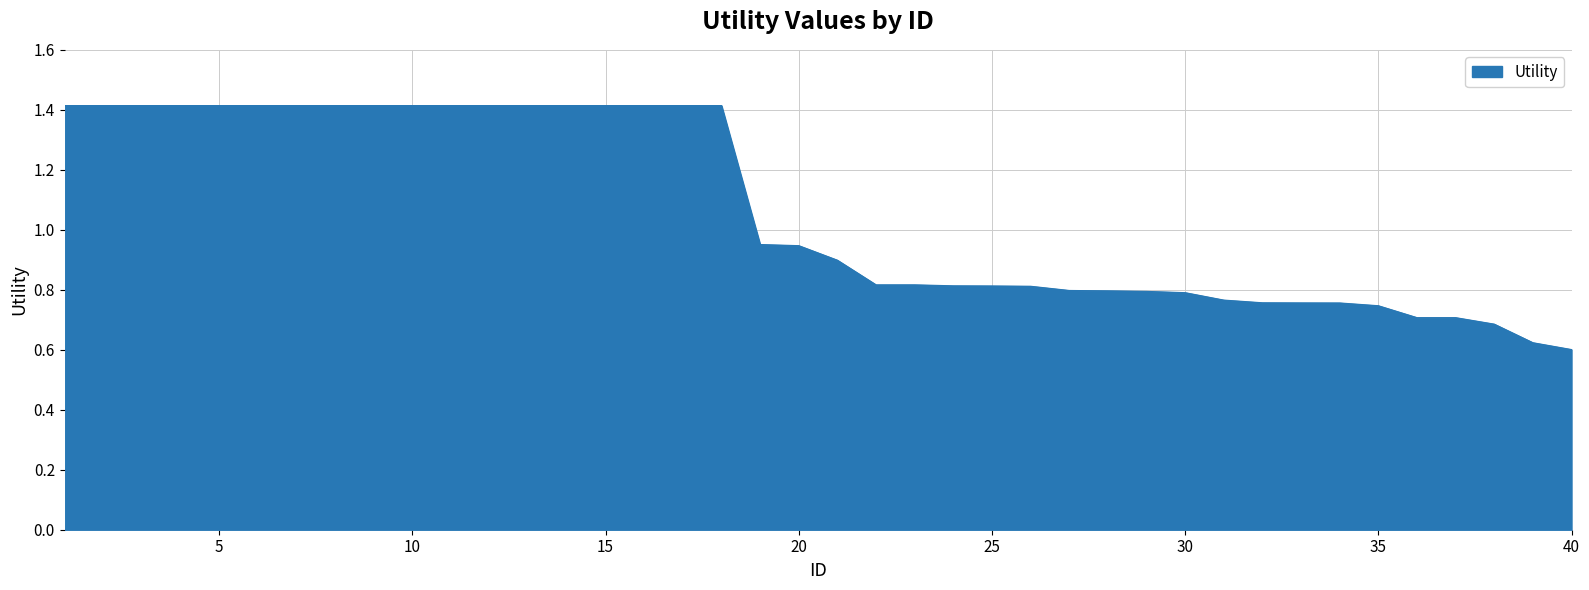

What is the greatest value displayed?

1.4